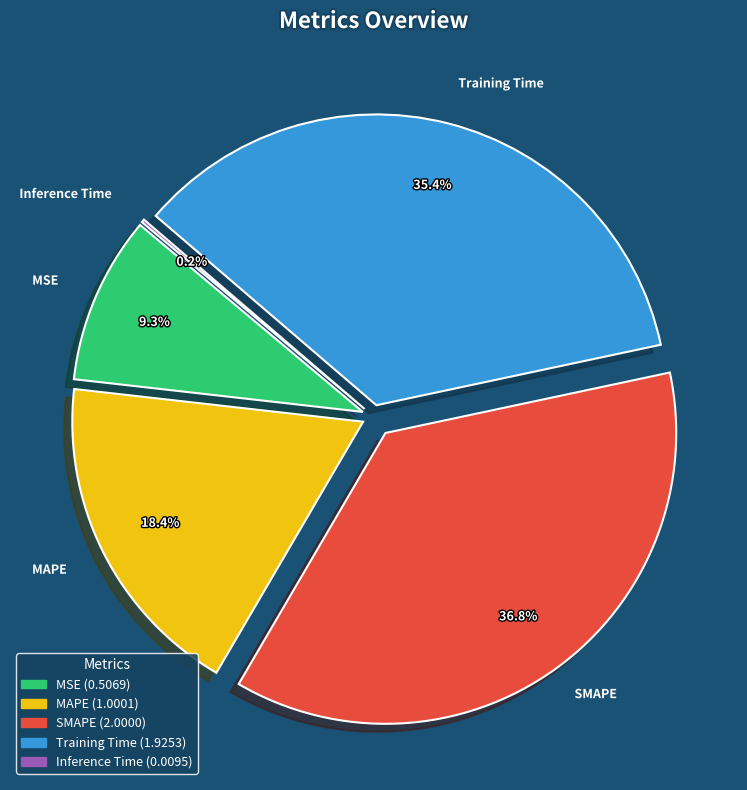

Count the number of slices in the pie.

5